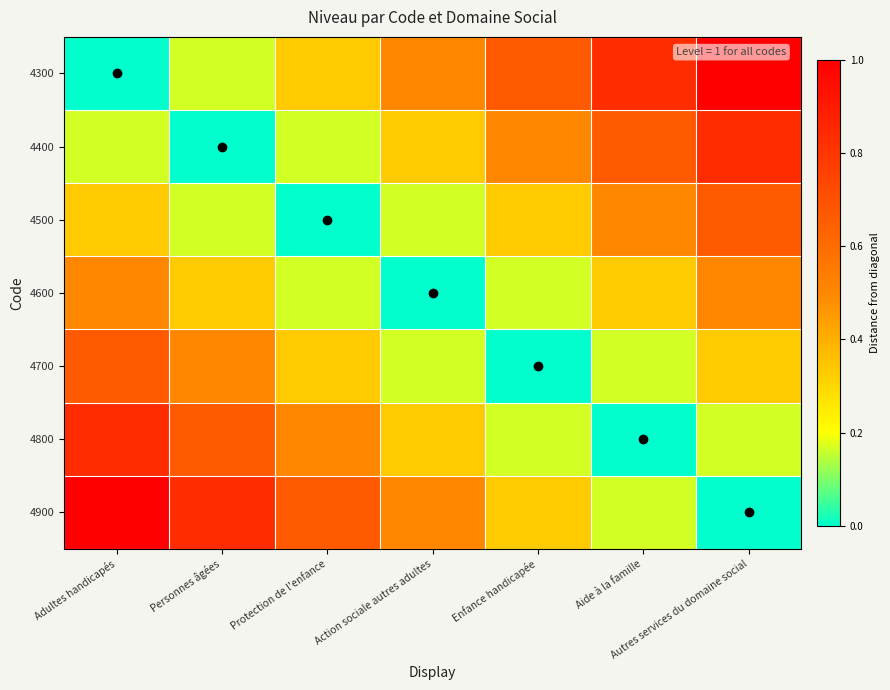

At how many categories does at least one series exceed 0?

7